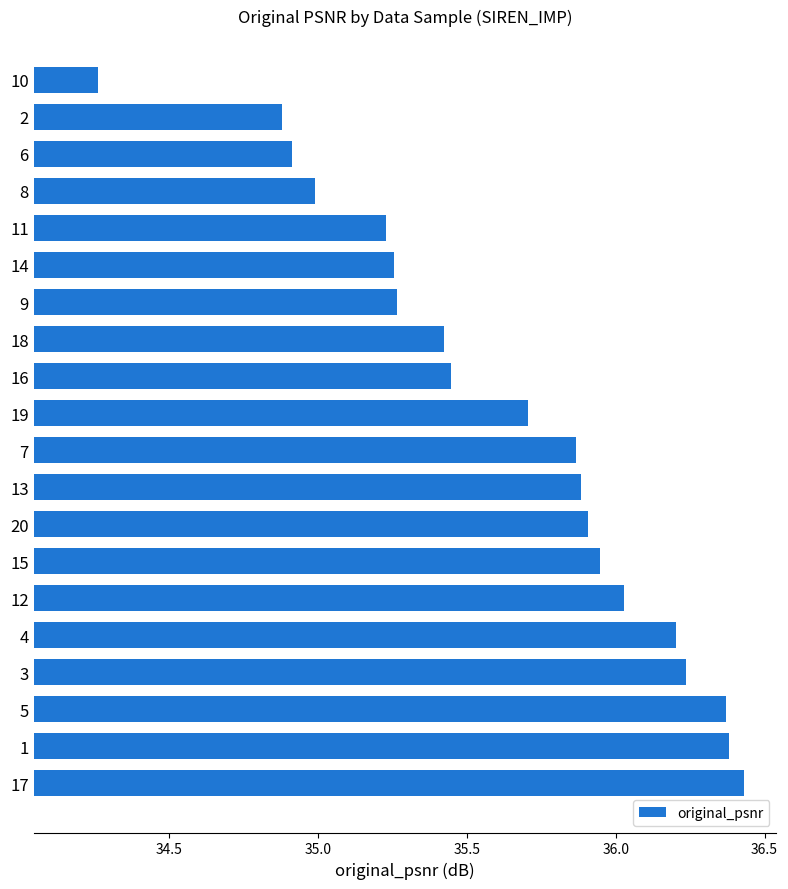

What is the change in value from 3 to 16?

-0.8